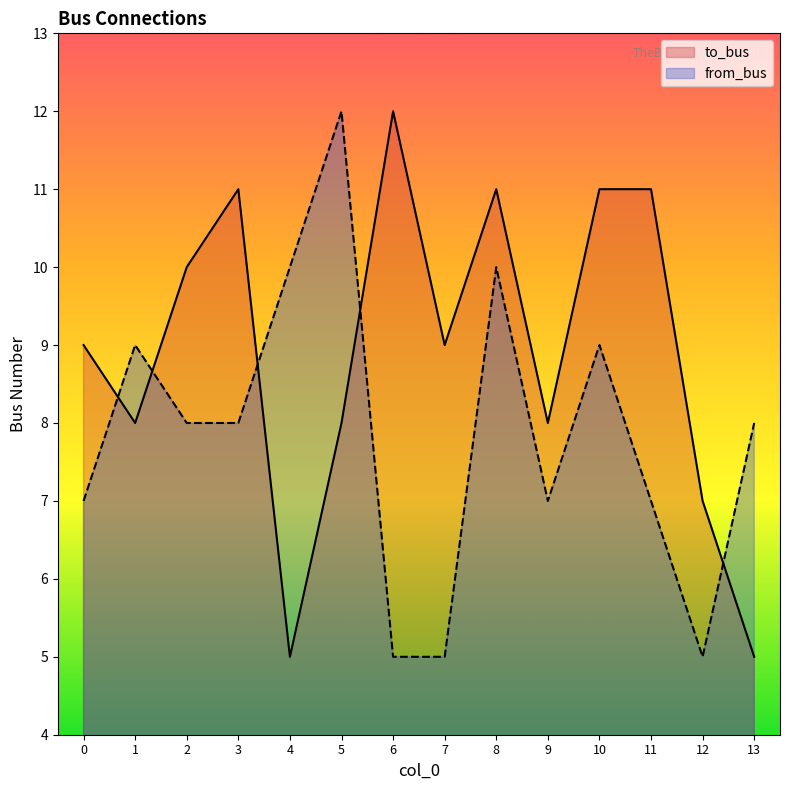

What is the spread (max minus min) of values at 11?

4